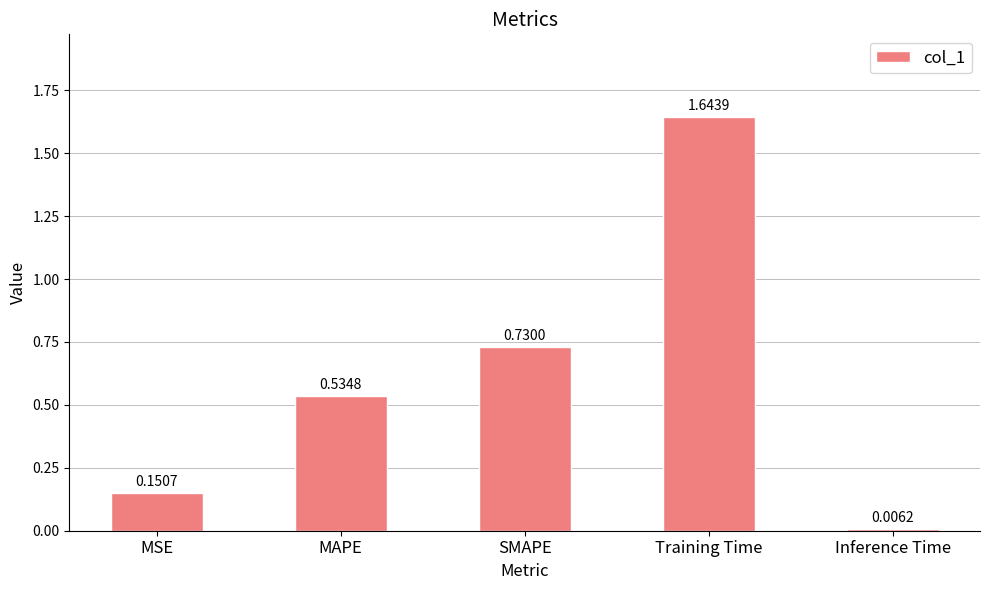

What is the change in value from MAPE to Inference Time?

-0.5